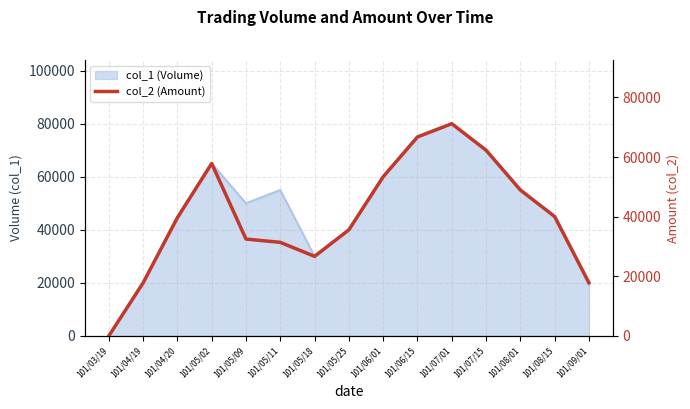

Where is the data nearest to the value 35600?

101/05/25